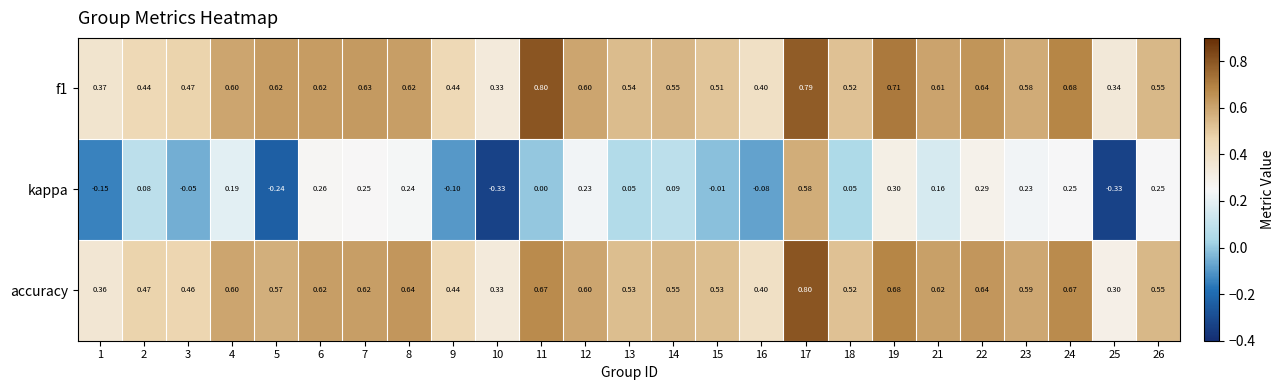

What is the total value across all series at 21?

1.4